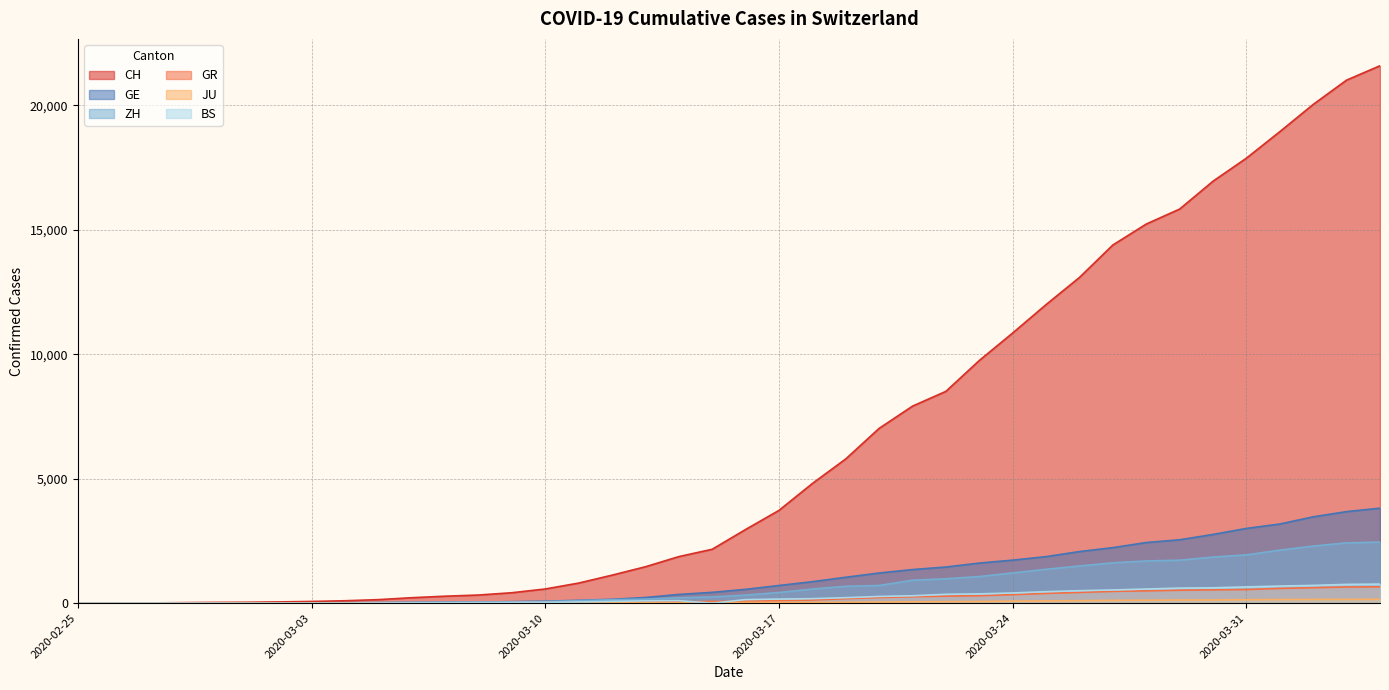

Which series has the largest range (max minus min)?

CH